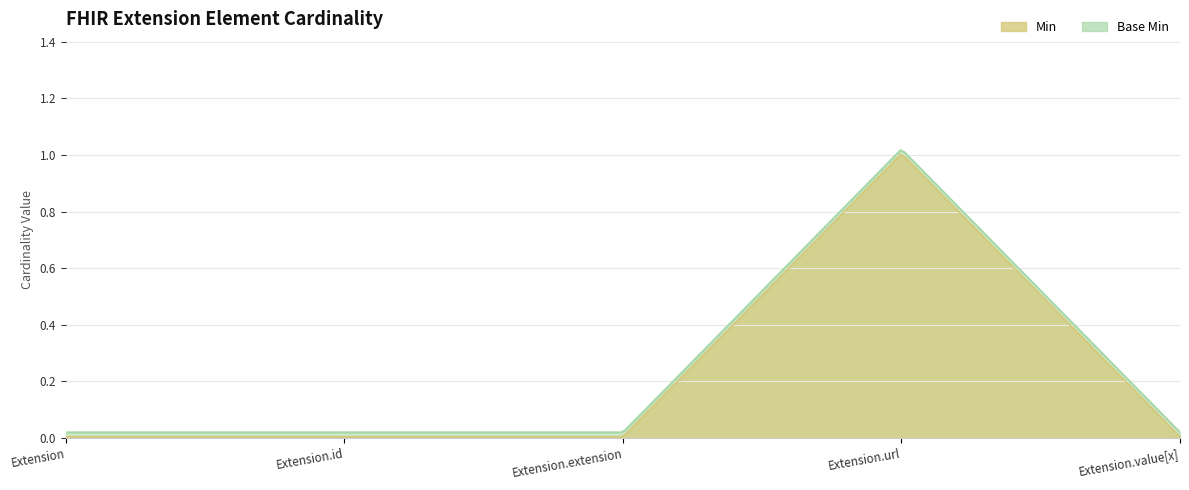

Reading left to right, transcribe all the data shown in this chart.

Base Min: Extension=0	Extension.id=0	Extension.extension=0	Extension.url=1	Extension.value[x]=0
Min: Extension=0	Extension.id=0	Extension.extension=0	Extension.url=1	Extension.value[x]=0